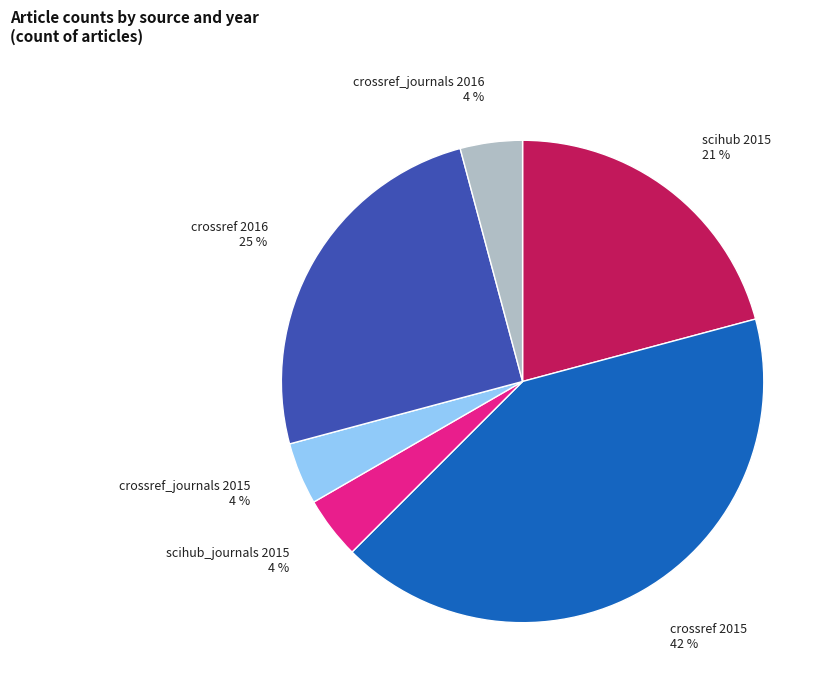

To the nearest percent, what portion does crossref_journals 2015 represent?

4%